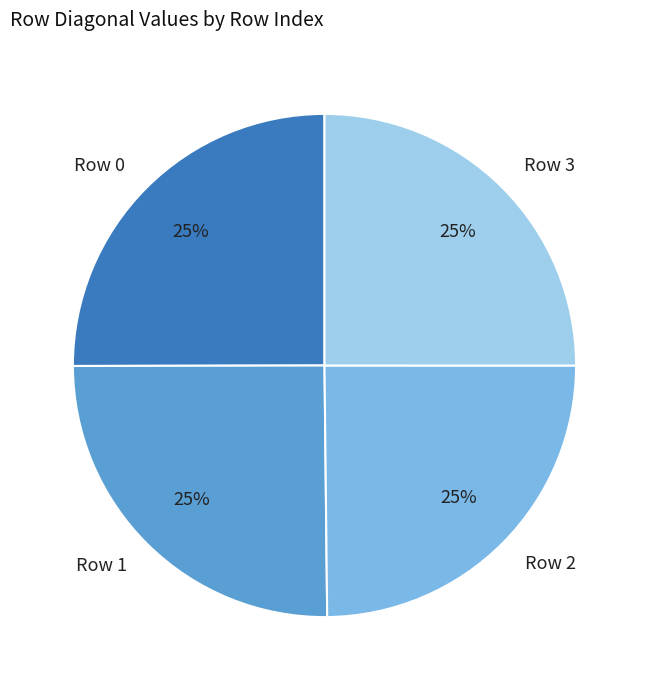

To the nearest percent, what percentage of the pie is Row 0?

25%